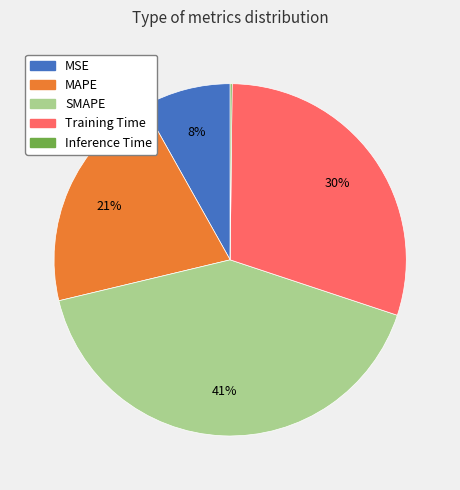

Is it true that MSE is 19% of the pie?

False